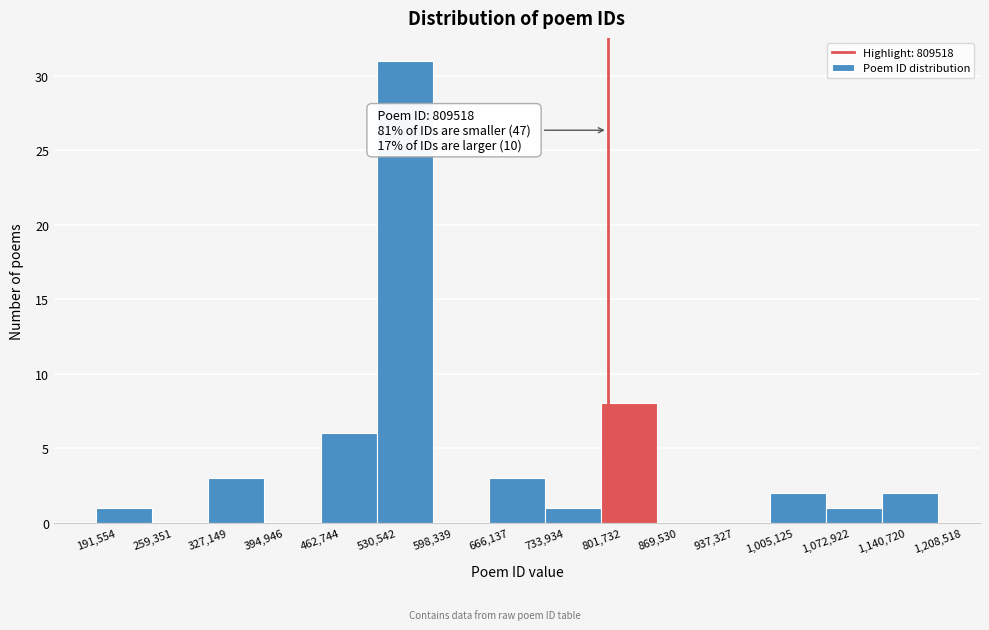

Which range on the x-axis has the tallest bar?

530,542 to 598,339